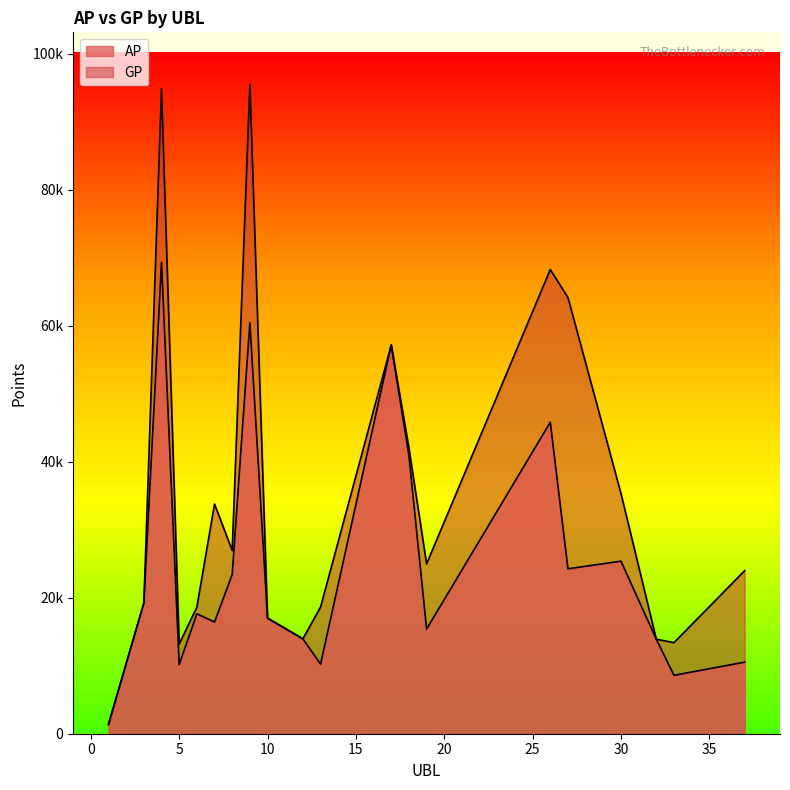

What is the highest value of the GP series?

95538